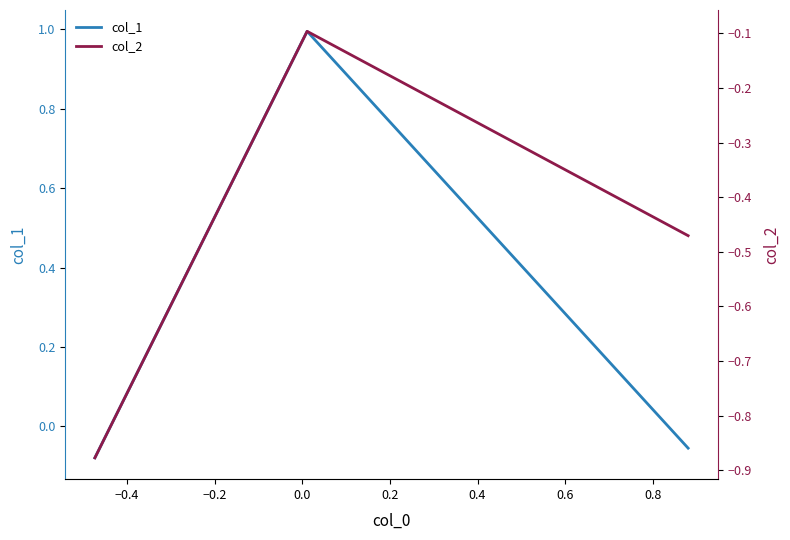

How many values in col_1 are above zero?

1